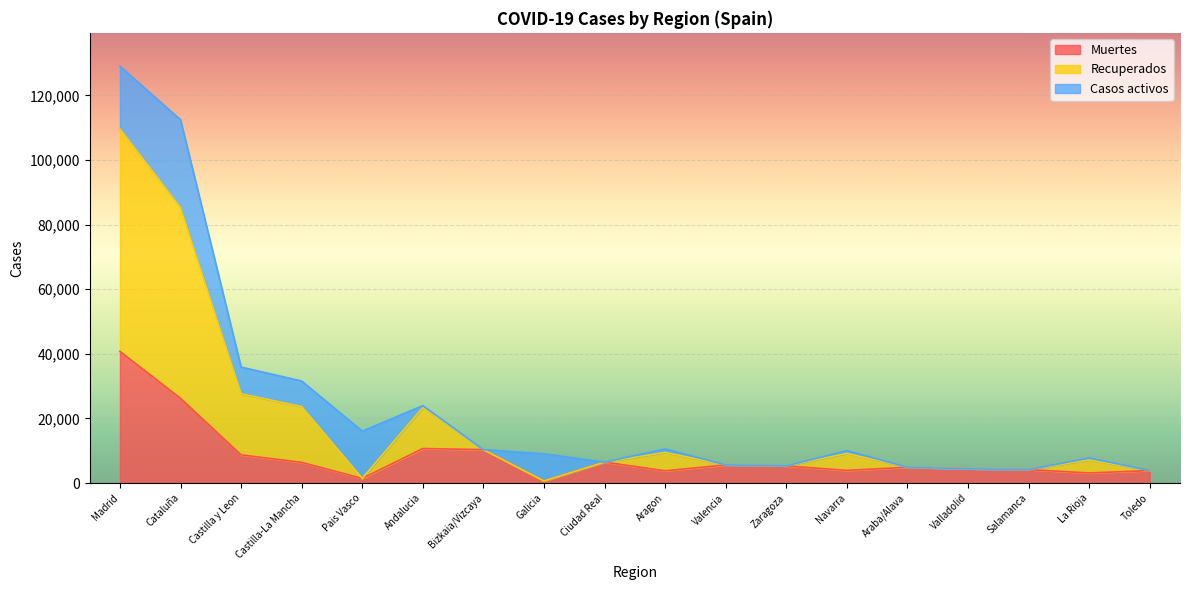

Between Andalucia and Madrid, which is larger?

Madrid